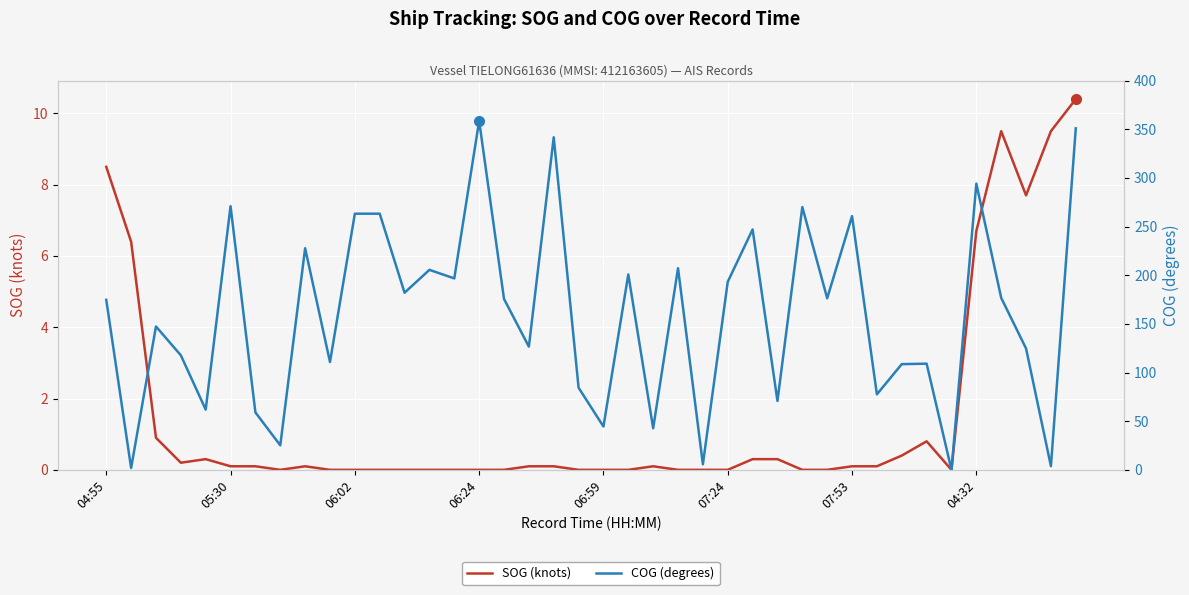

What is the maximum value for SOG (knots)?

10.4